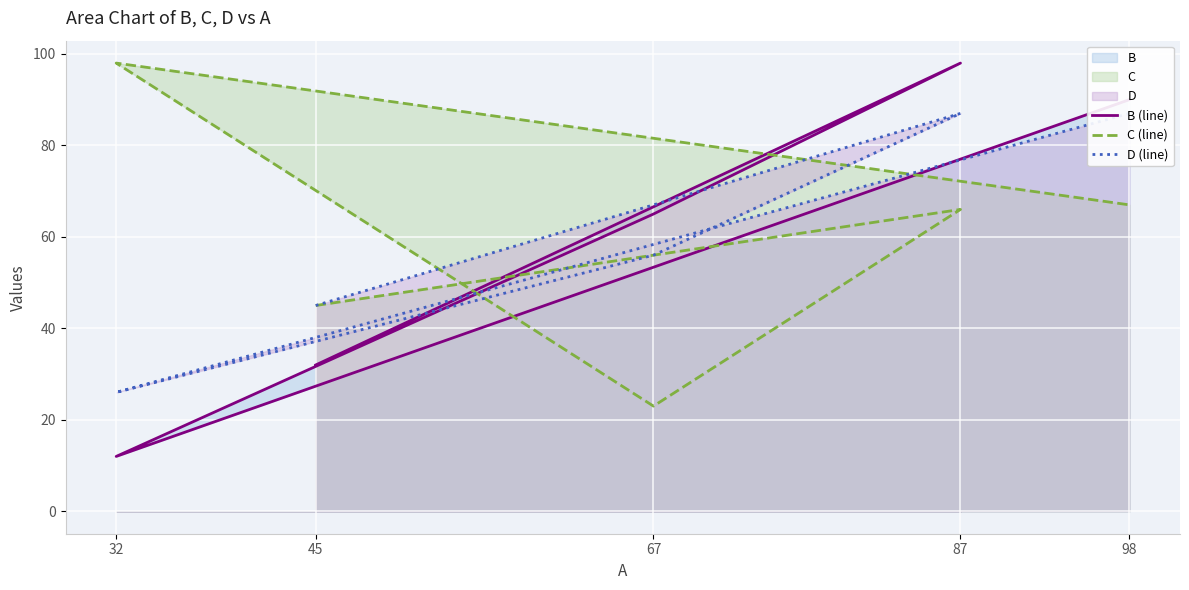

The value of C (line) at 67 is 23. True or false?

True